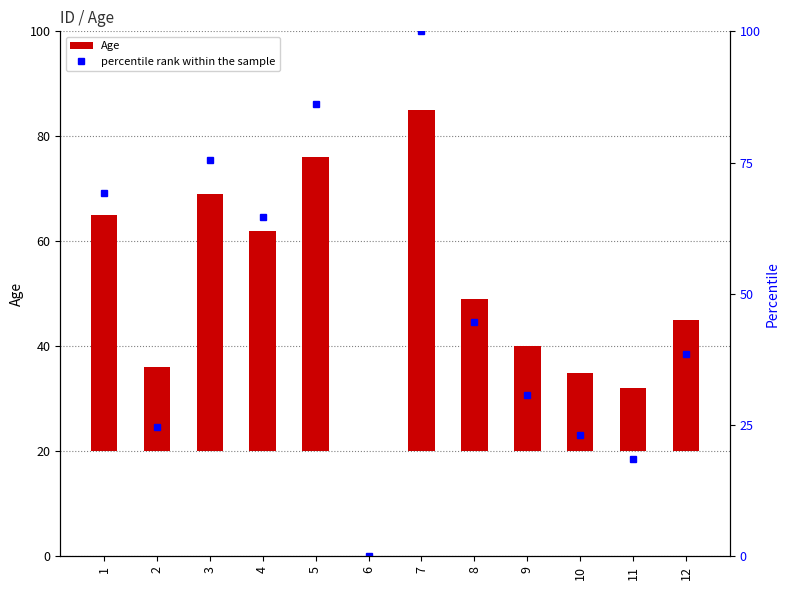

What value does the Age series have at 11?

12.0